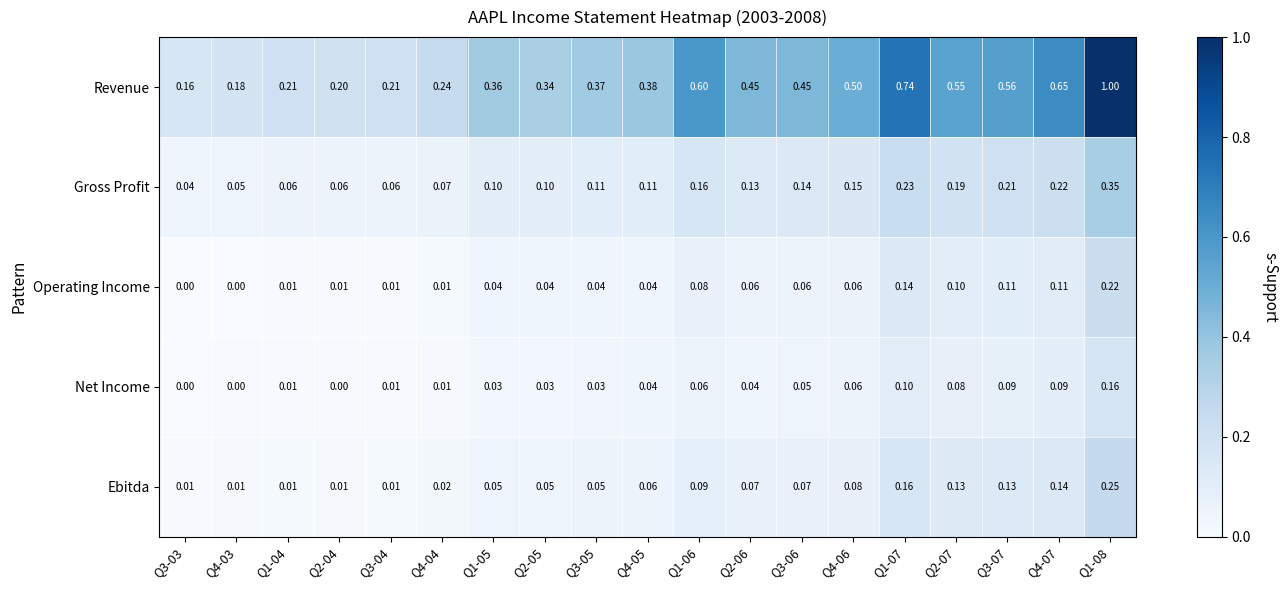

Rank the series at Q1-06 from highest to lowest value.

Revenue, Gross Profit, Ebitda, Operating Income, Net Income